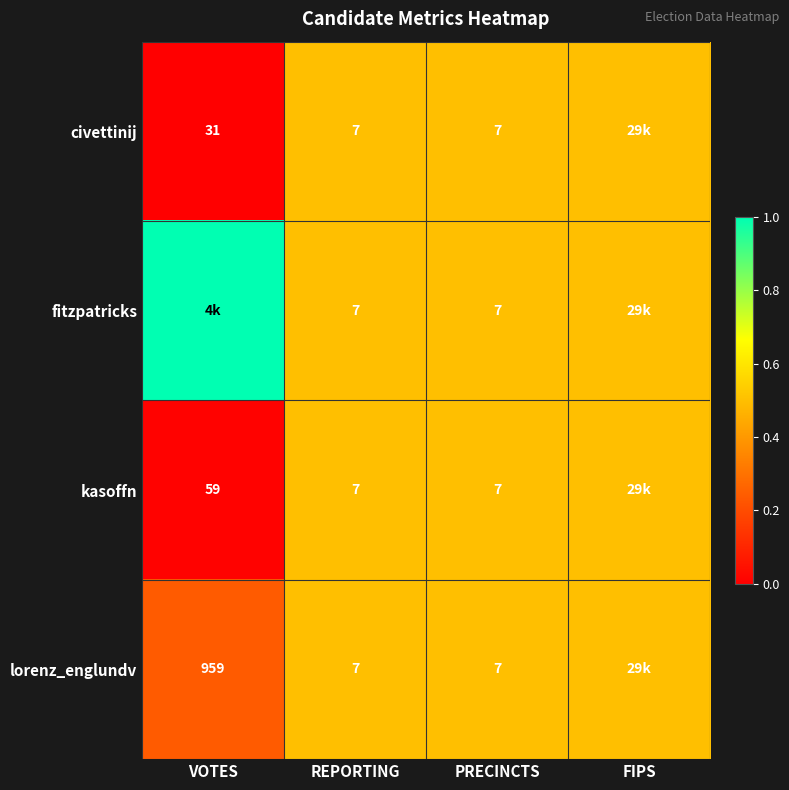

The value of kasoffn at VOTES is 18.6. True or false?

False